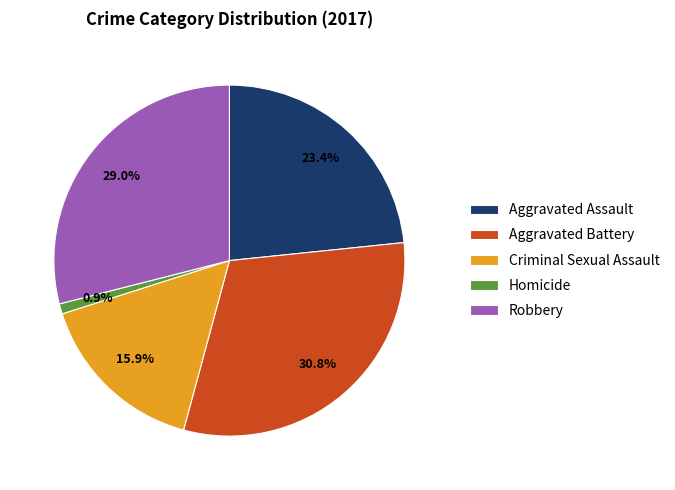

Is it true that Aggravated Battery is 31% of the pie?

True